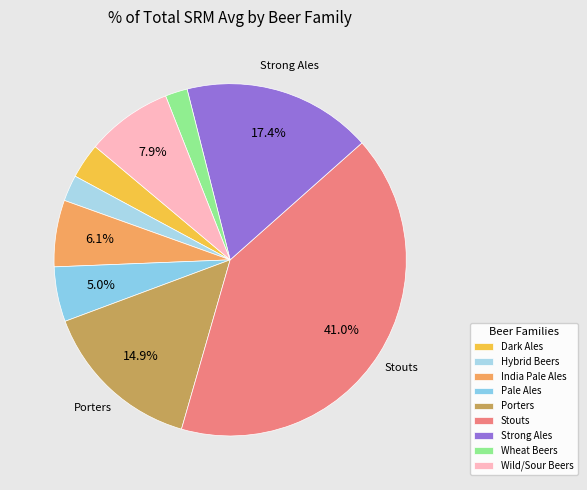

How many segments does this pie chart have?

9